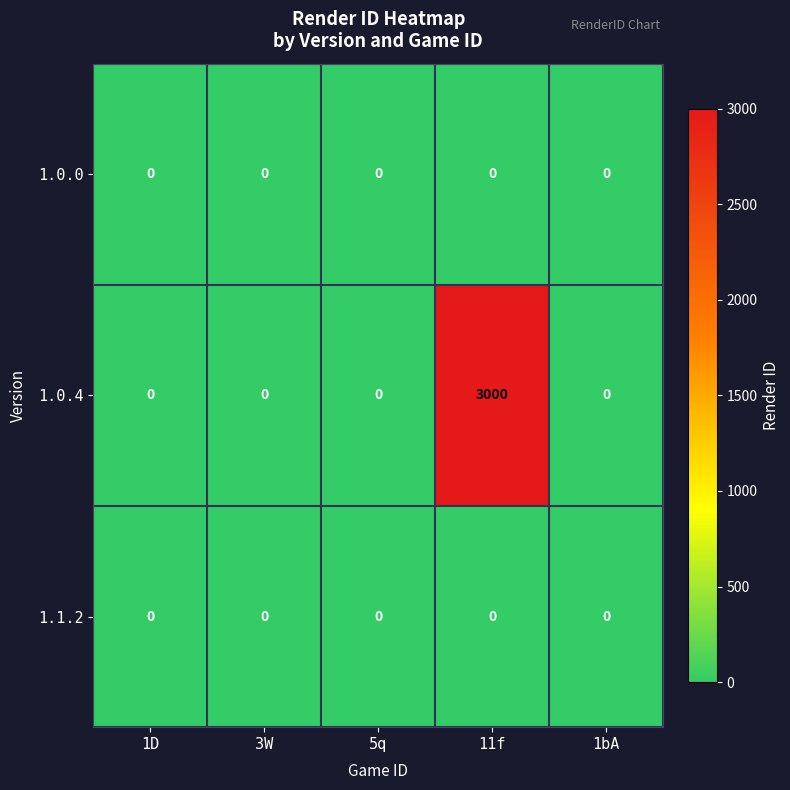

Which series has the widest spread of values?

1.0.4